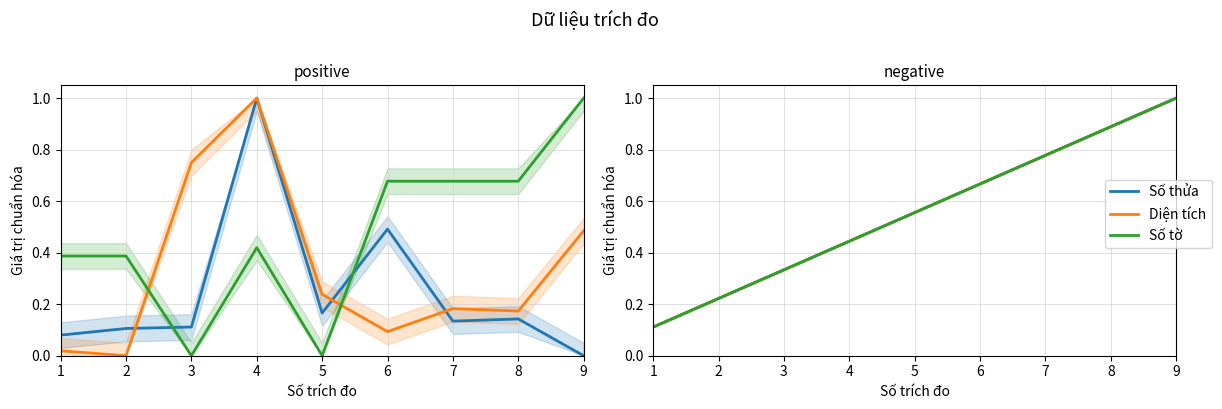

What is the average value of the Diện tích series?

0.6